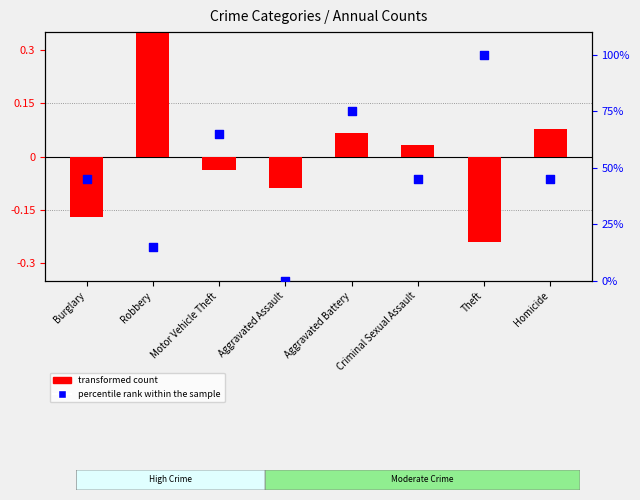

Which series has the widest spread of Y values?

percentile rank within the sample